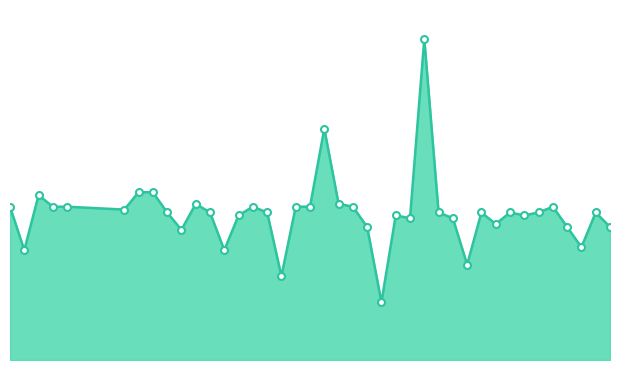

Reading left to right, transcribe all the data shown in this chart.

0.3	0.3	0.3	0.3	0.3	0.3	0.3	0.3	0.3	0.3	0.3	0.3	0.3	0.3	0.3	0.3	0.3	0.3	0.3	0.3	0.3	0.3	0.3	0.3	0.3	0.3	0.4	0.3	0.3	0.3	0.3	0.3	0.3	0.3	0.3	0.3	0.3	0.3	0.3	0.3